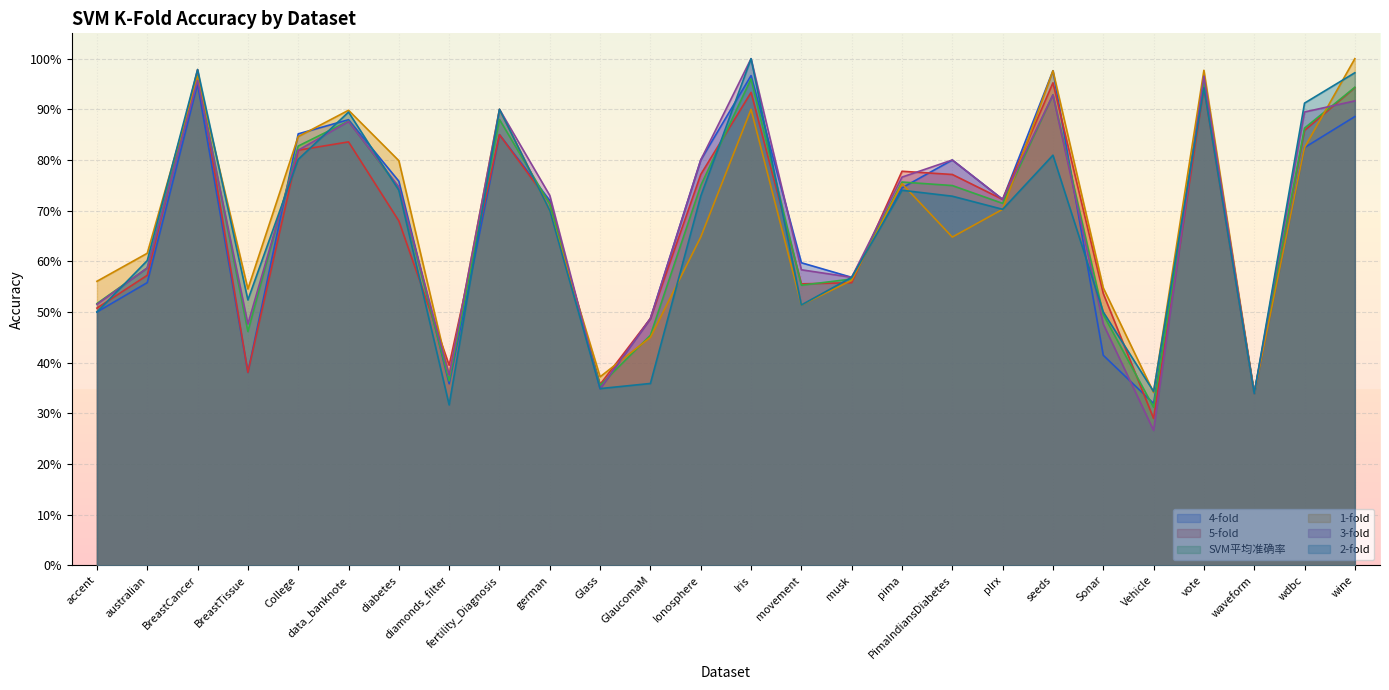

What value does the 5-fold series have at Sonar?

0.5